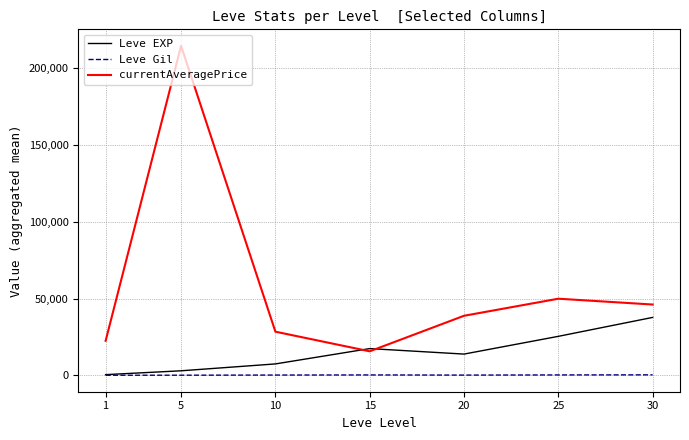

List the series in order of their peak value, lowest first.

Leve Gil, Leve EXP, currentAveragePrice